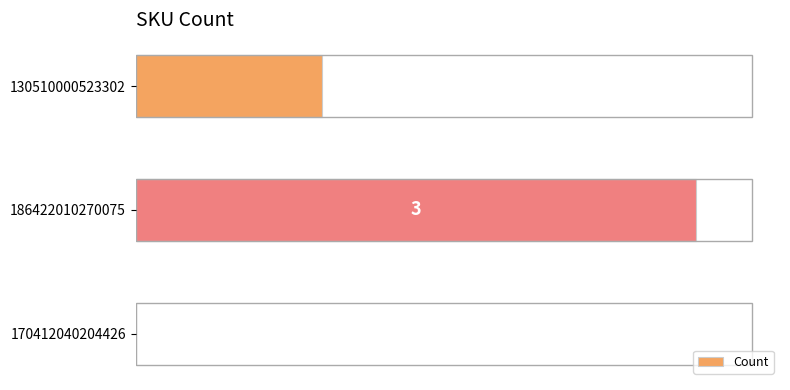

How many data points does each series have?

3